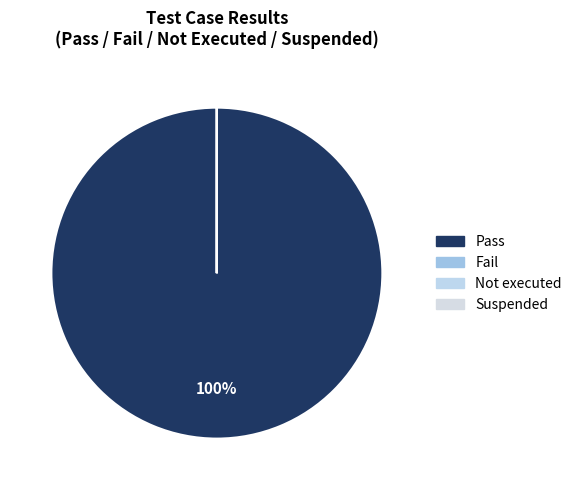

The Fail slice represents 1% of the pie. True or false?

False